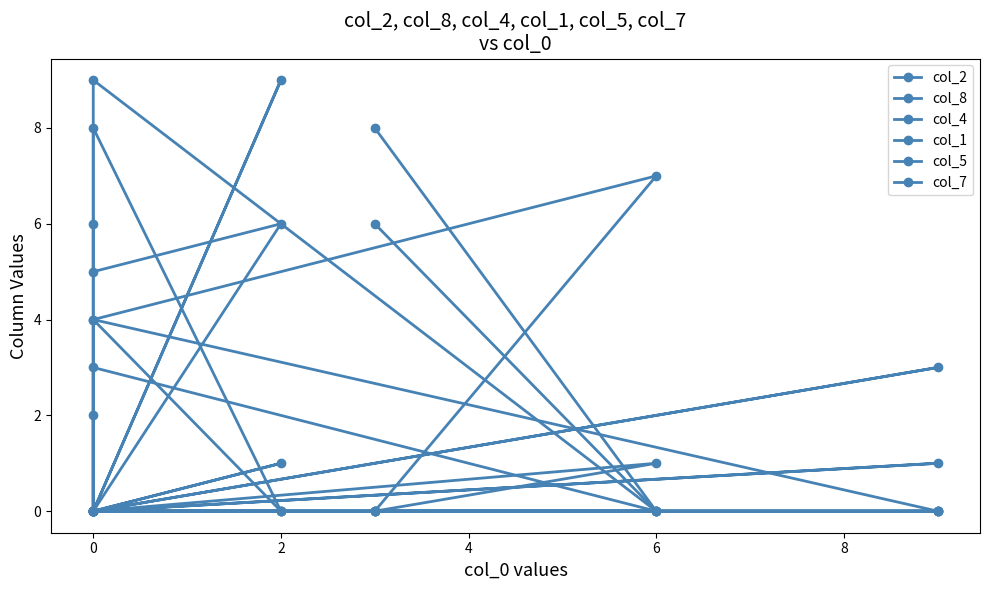

True or false: col_1 has more than 1 points higher than both neighbors.

False